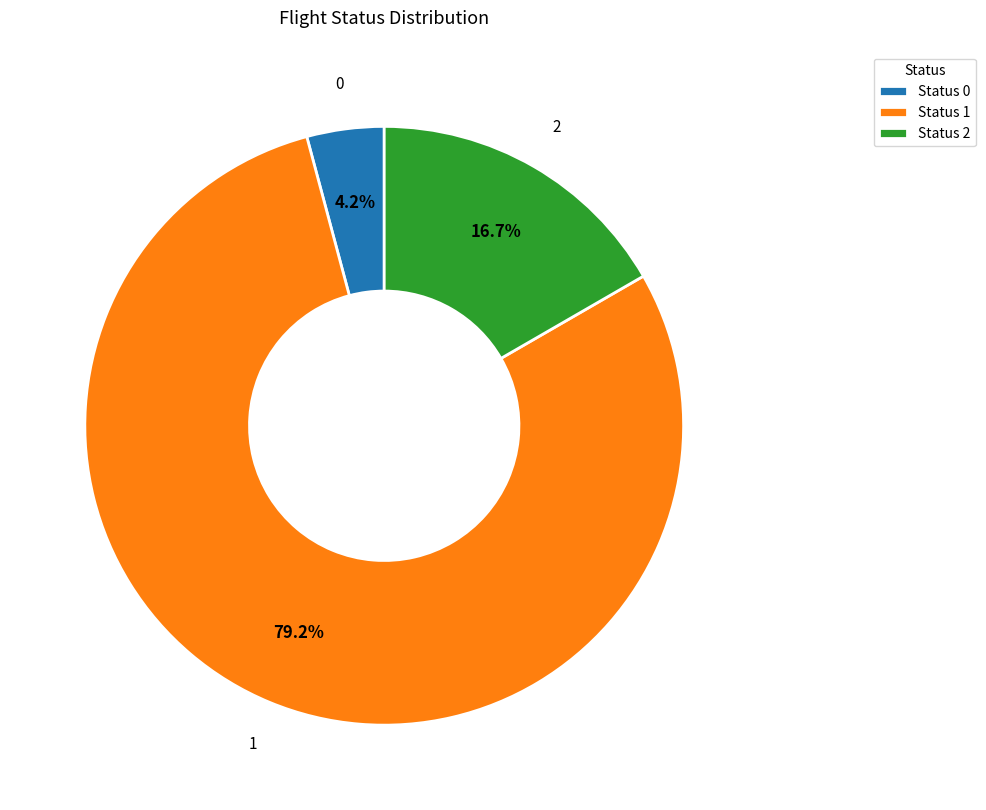

Rank the categories by value from lowest to highest.

Status 0, Status 2, Status 1